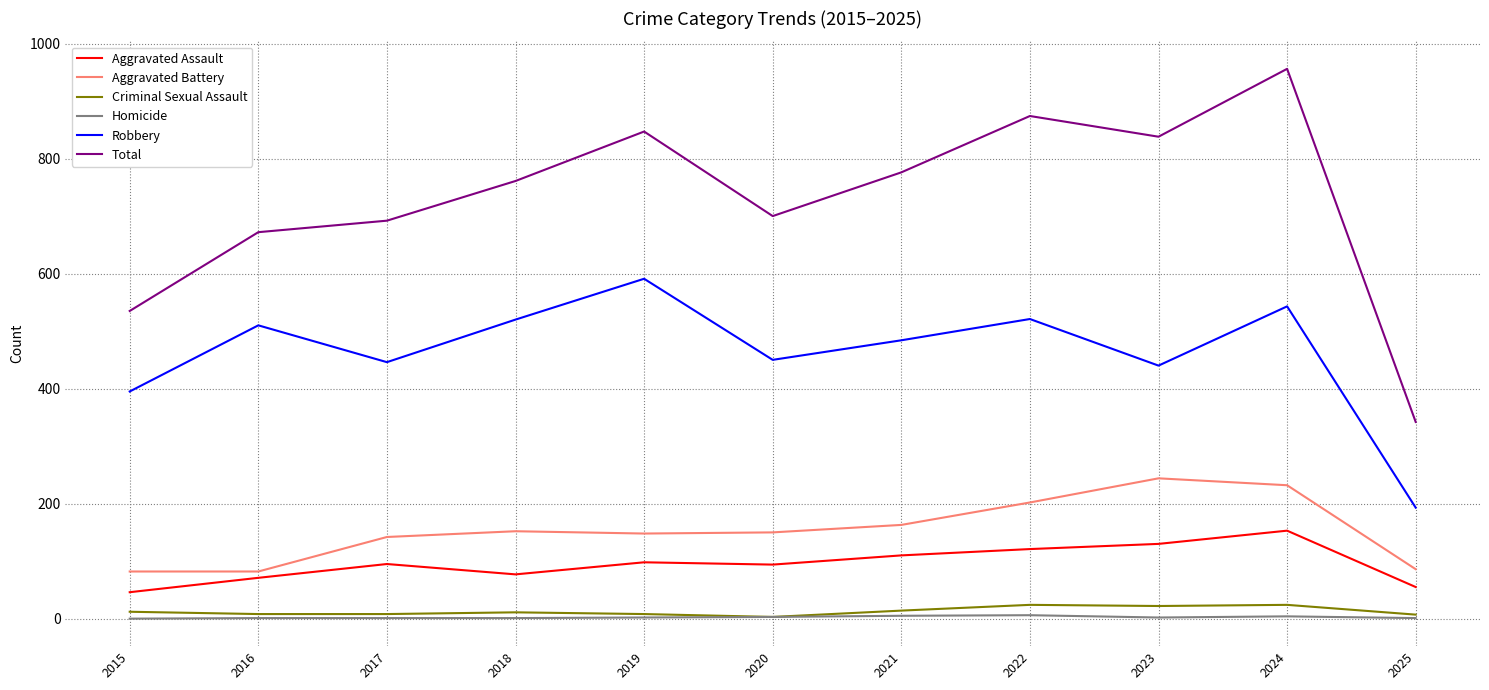

True or false: Homicide and Robbery intersect in this chart.

False